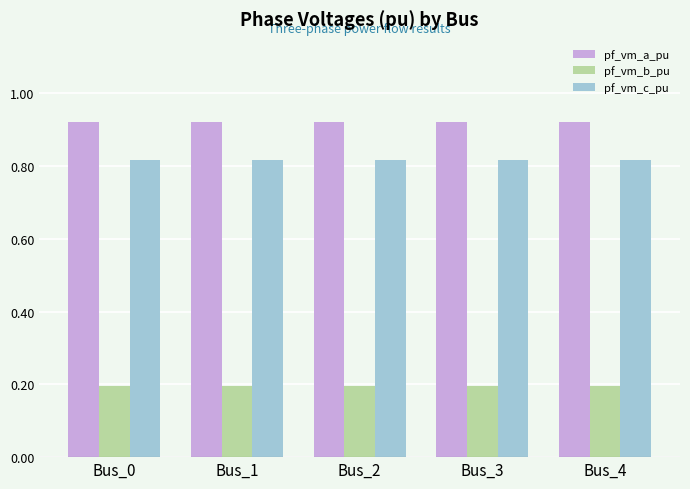

How many pf_vm_a_pu values are between 0 and 1?

5